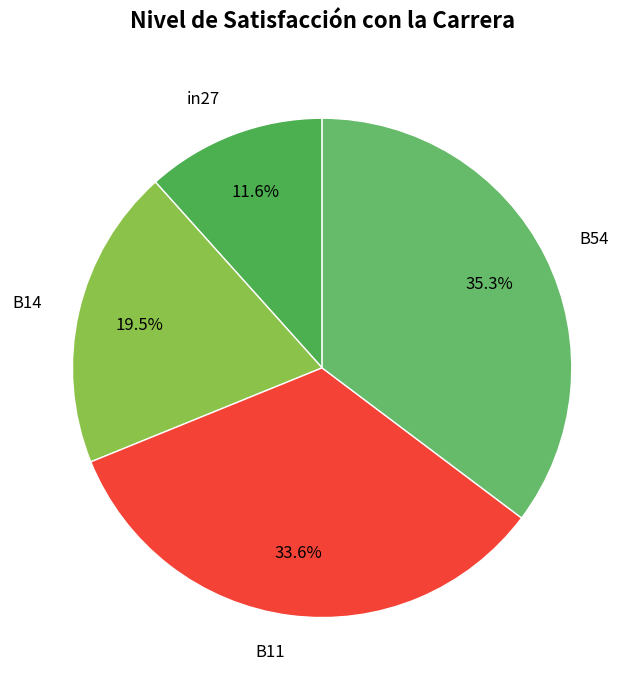

How much of the chart is everything except B14?

80.5%